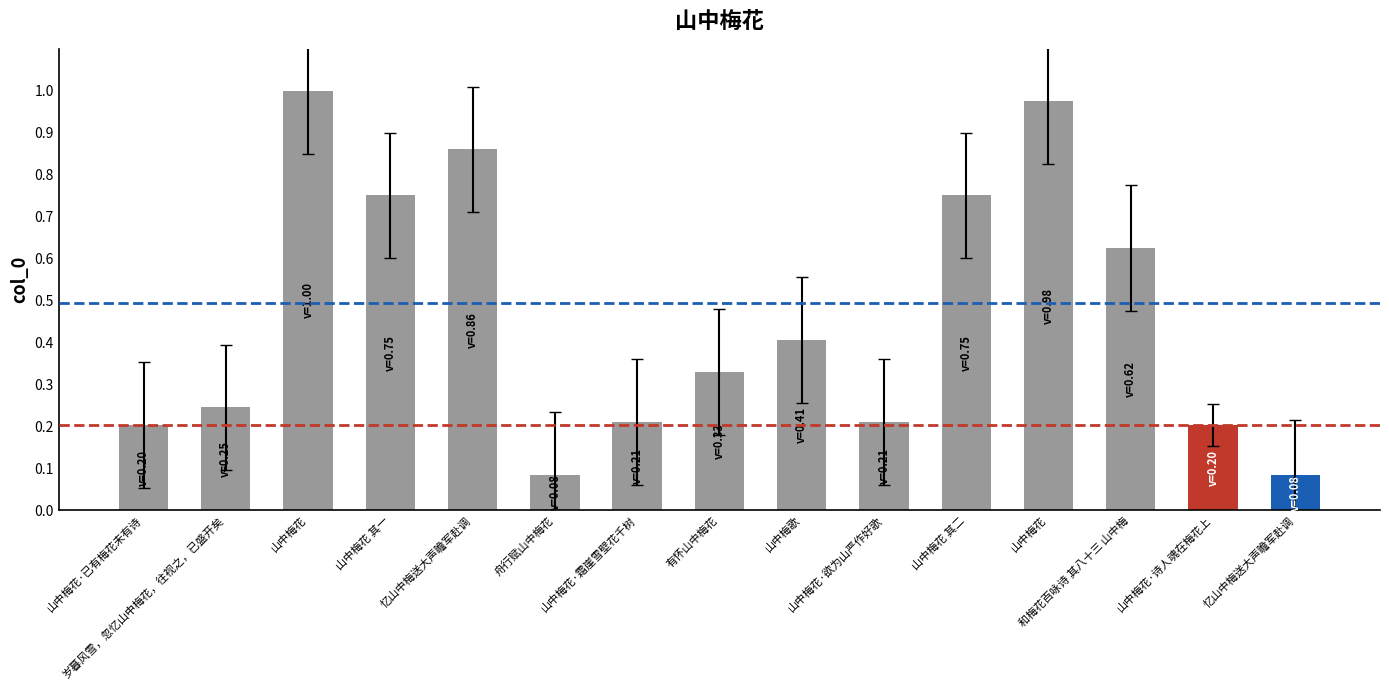

What is the sum of all values?

6.9